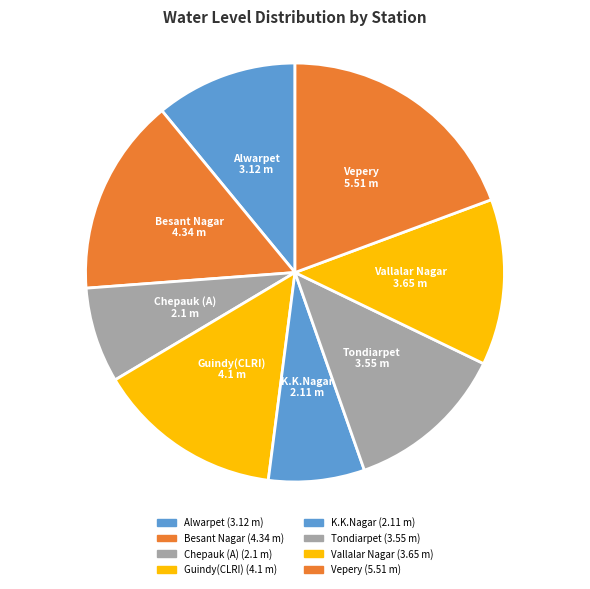

How many slices are in this pie chart?

8